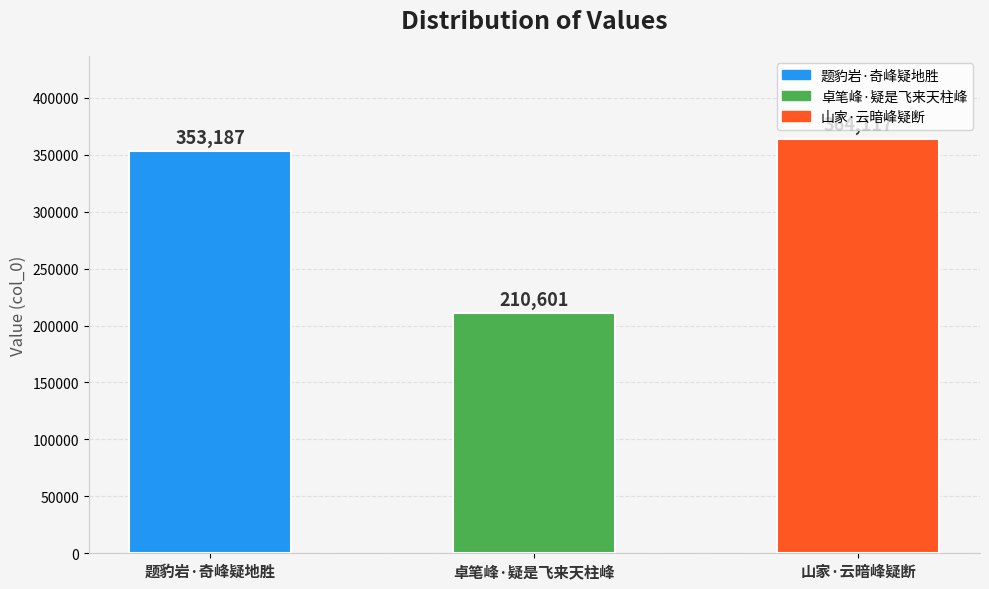

What is the smallest value displayed?

210601